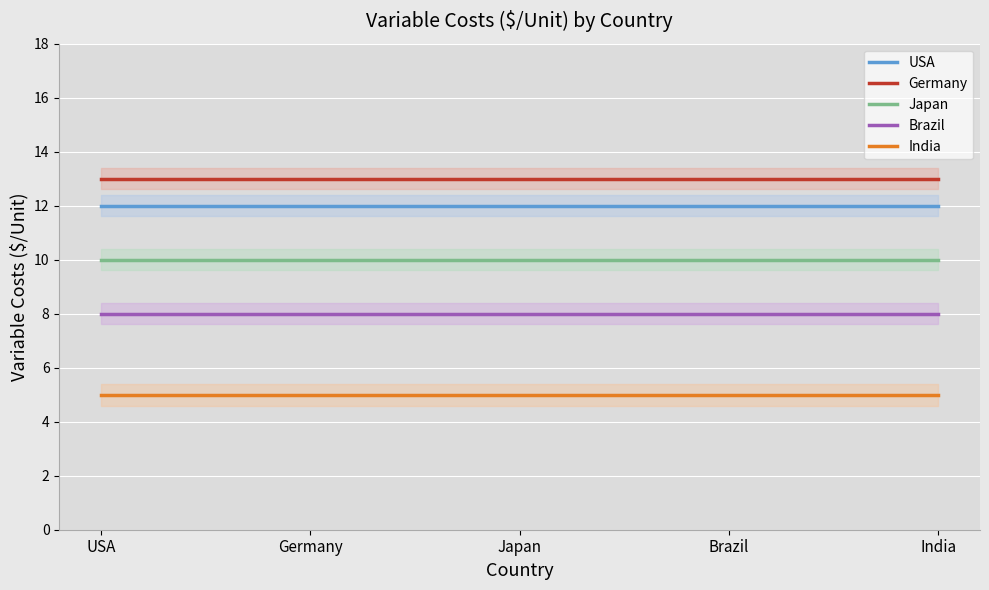

Does the chart display data point markers on the line(s)?

No